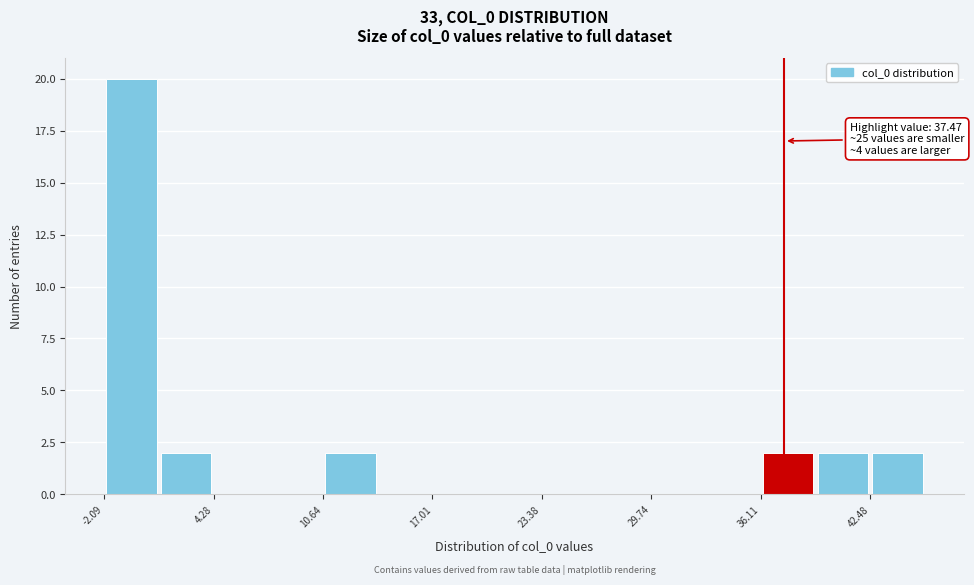

Read against the x-axis, roughly where is the centre of the tallest bar?

0